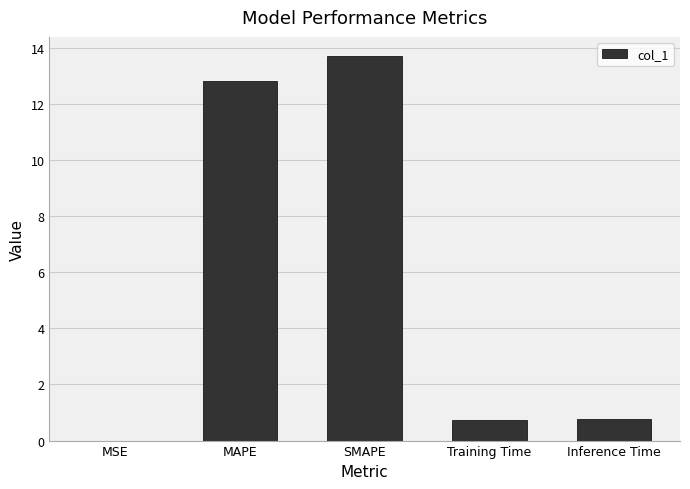

The value at MAPE is 12.8. True or false?

True